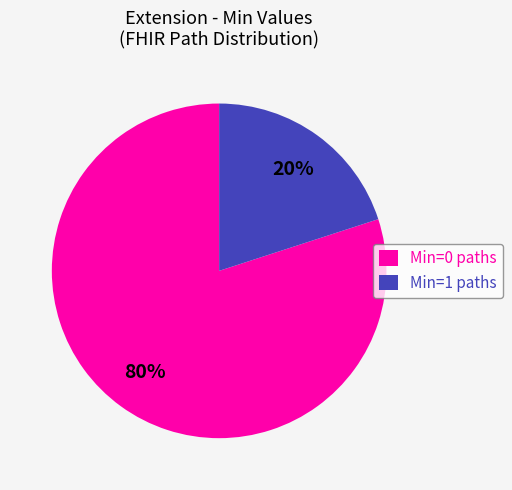

Do Min=1 paths and Min=0 paths together represent more than half of the pie?

Yes